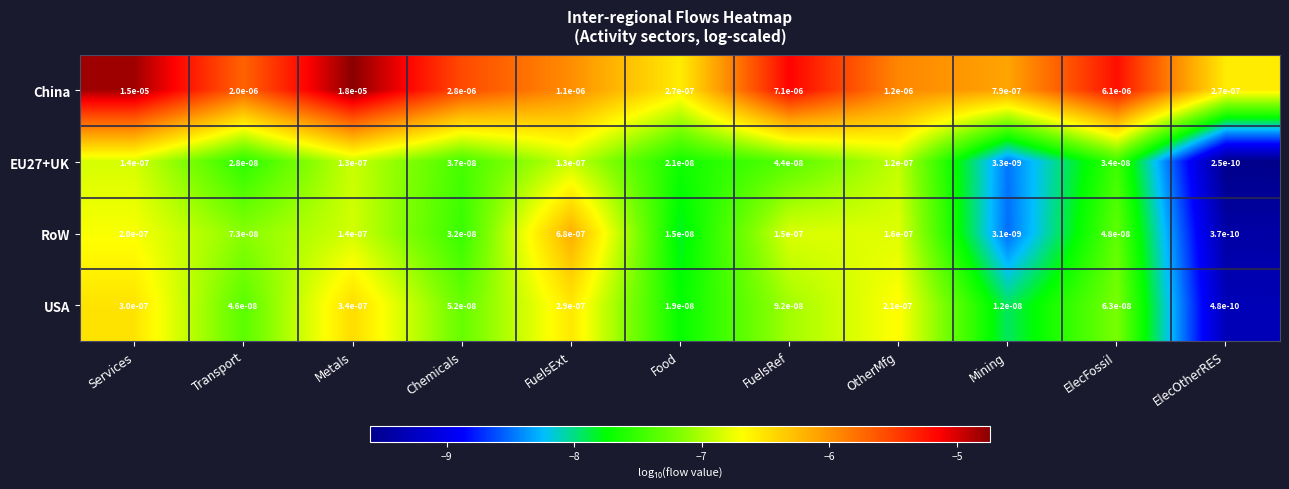

Count the number of categories in the chart.

11